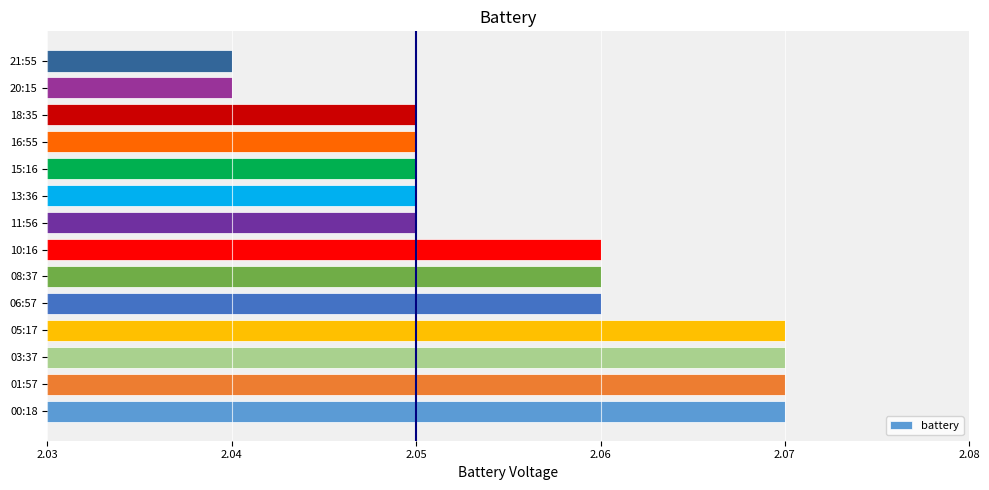

What is the sum of the values at 10:16 and 16:55?

4.1